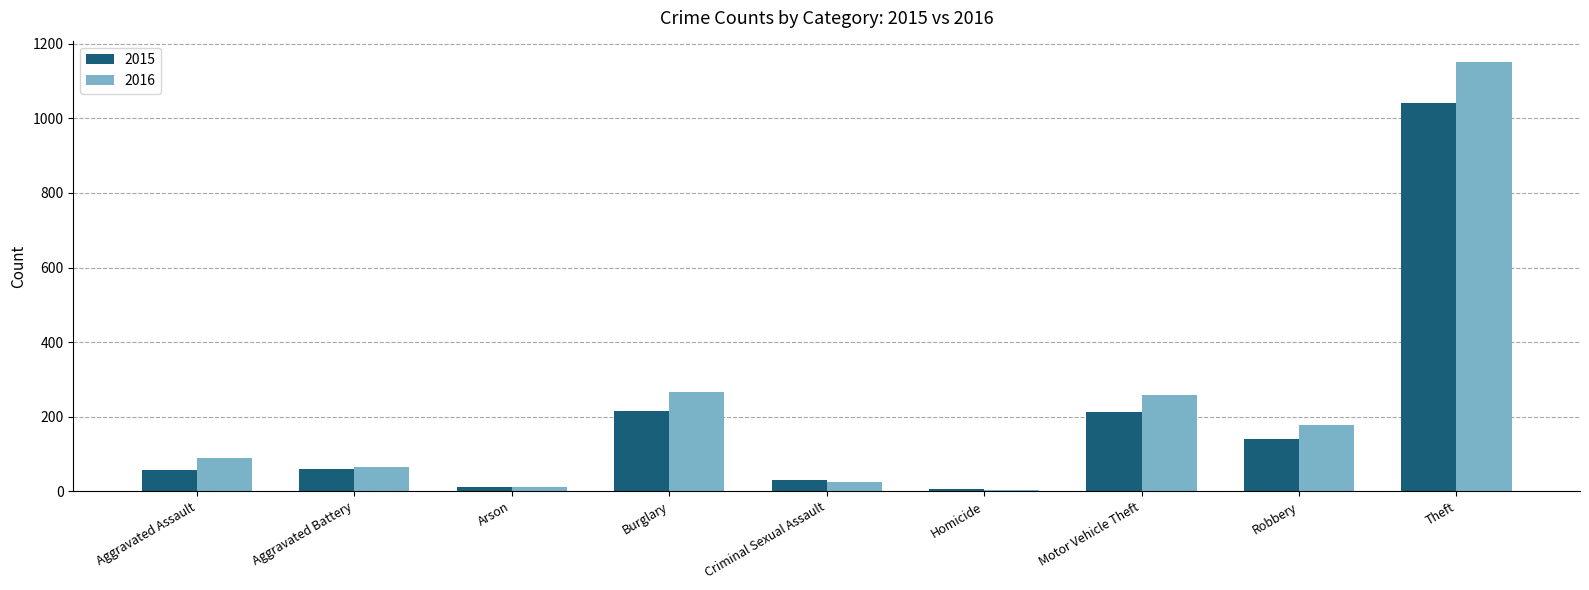

Is it true that 2015 equals 216 at Burglary?

True